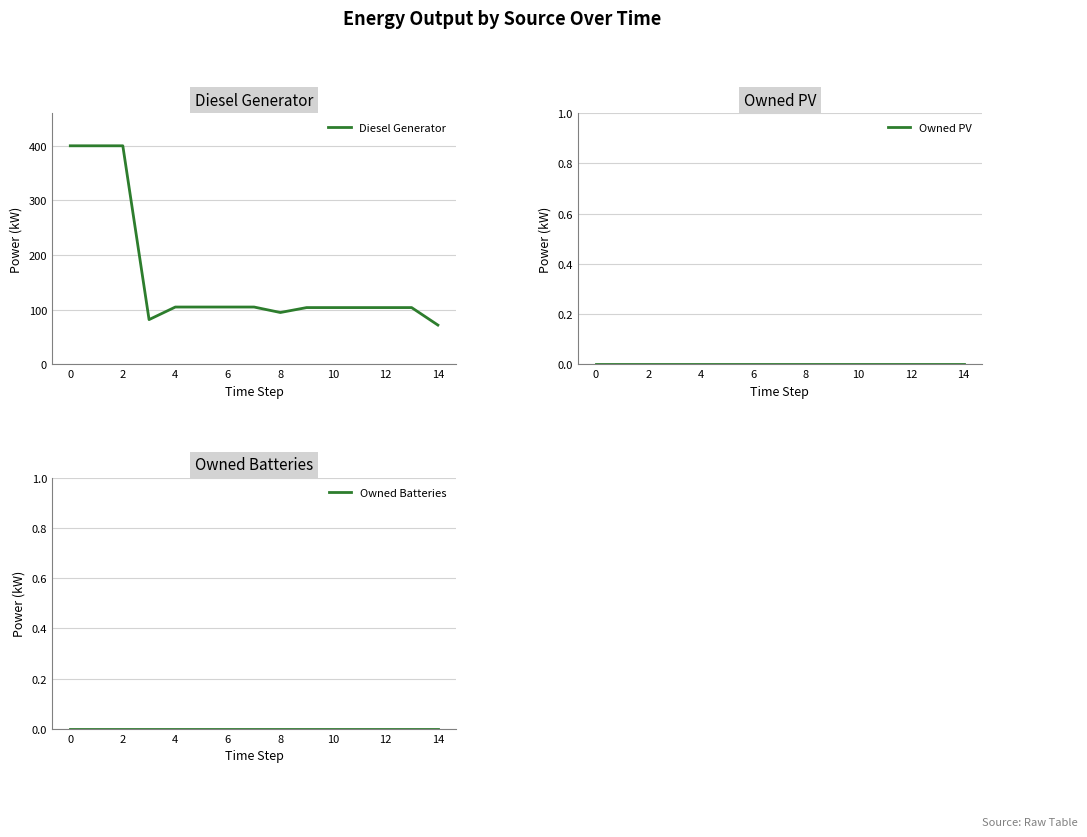

Between 11 and 13, which series saw the biggest shift?

Diesel Generator